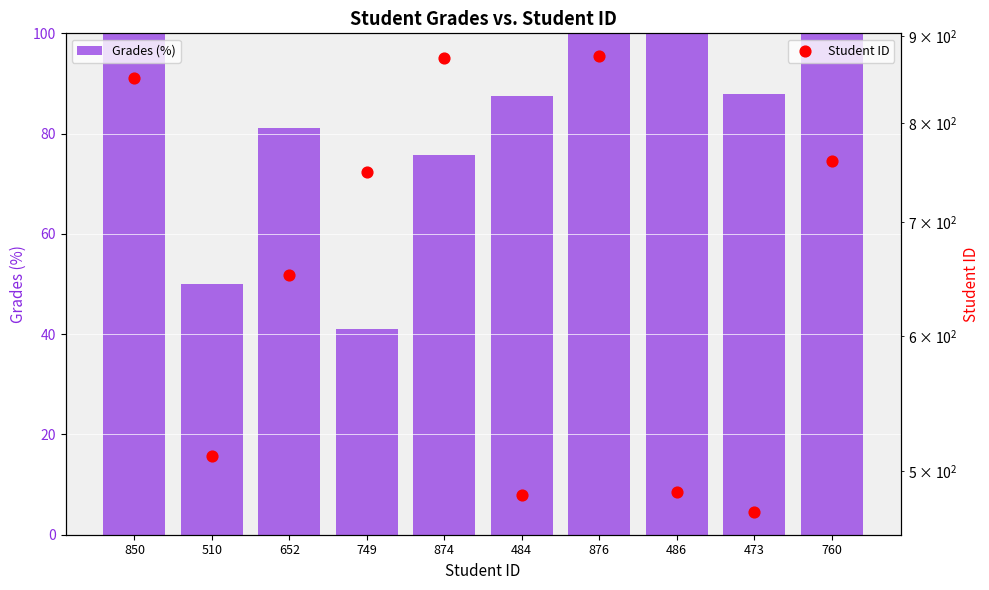

Which series reaches the minimum Y coordinate?

Grades (%)